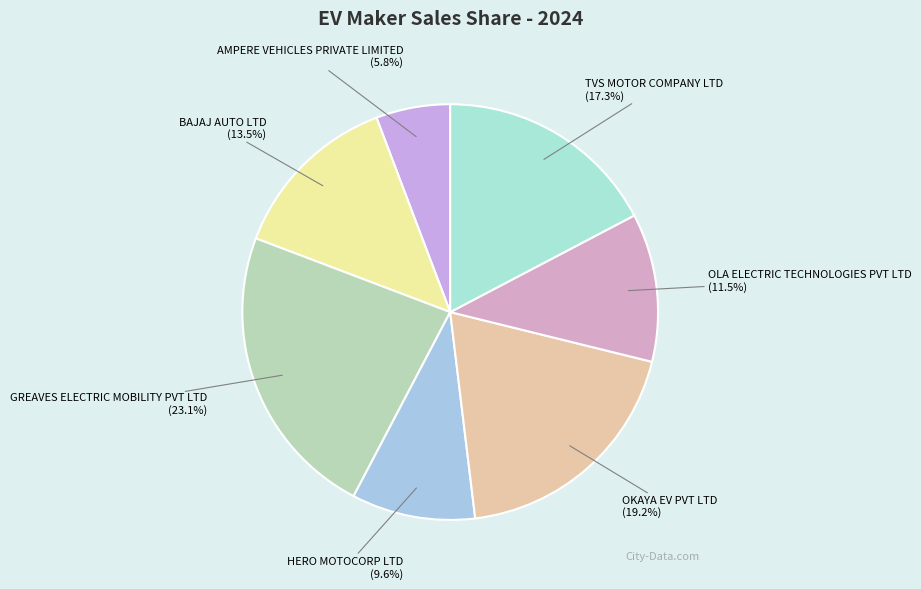

What percentage is the HERO MOTOCORP LTD slice, to the nearest percent?

10%